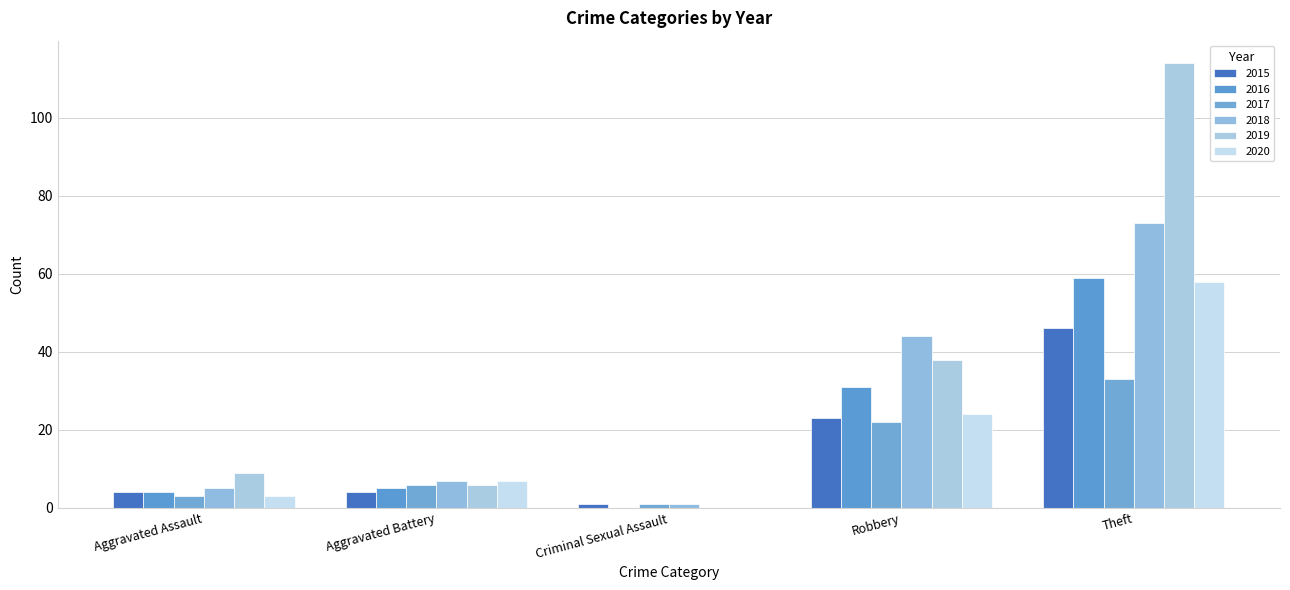

What is the difference between the highest and lowest values at Theft?

81